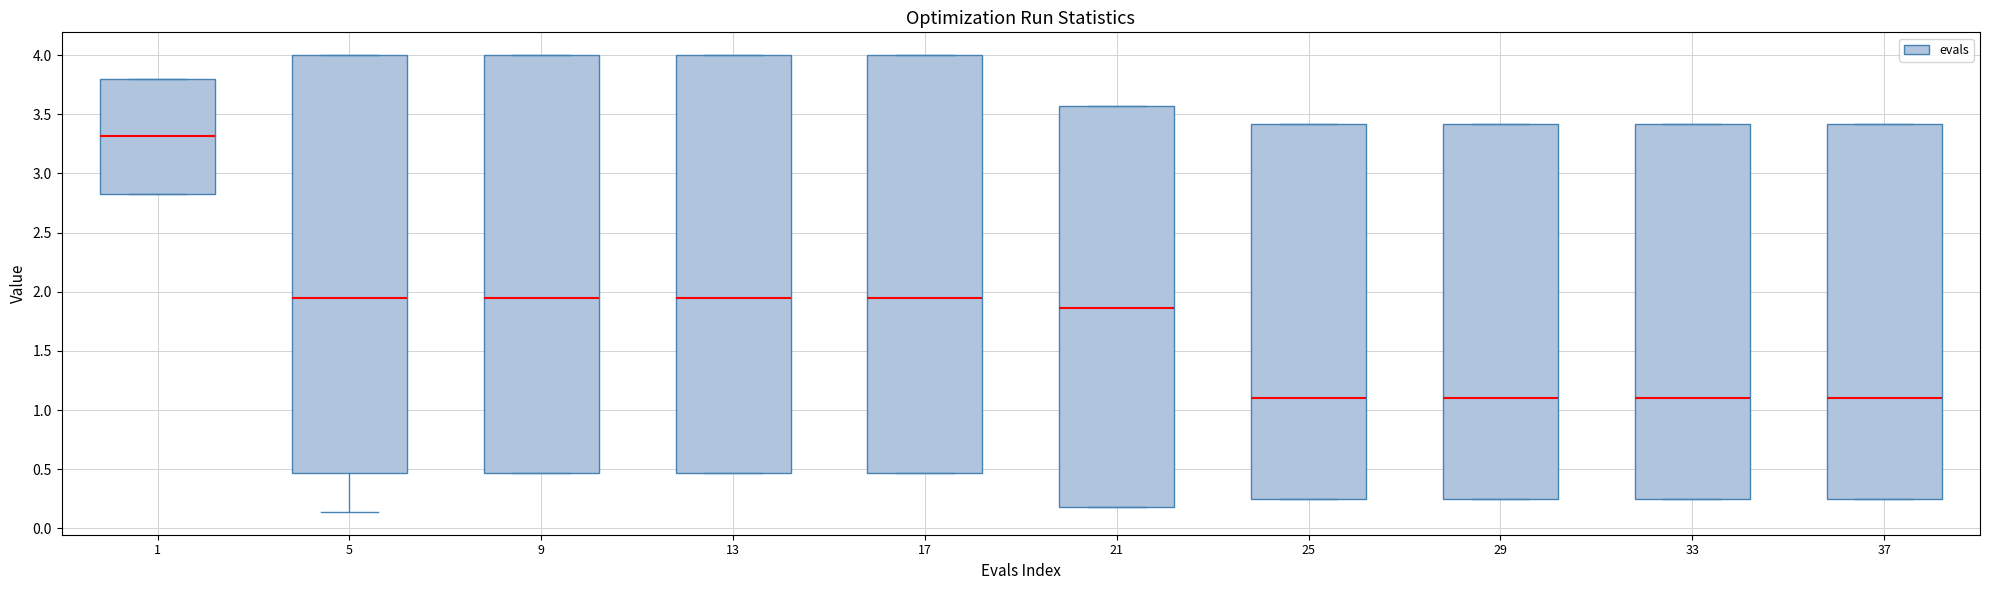

Reading left to right, transcribe this box plot: for each box, give where its median line is, the range the box spans, and where its two whiskers end, as read against the y-axis. The values are not printed on the chart, so give them approximately, as read against the axis.

1: median 3.30, box 2.85 to 3.80, whiskers 2.85 to 3.80
5: median 1.95, box 0.45 to 4.00, whiskers 0.15 to 4.00
9: median 1.95, box 0.45 to 4.00, whiskers 0.45 to 4.00
13: median 1.95, box 0.45 to 4.00, whiskers 0.45 to 4.00
17: median 1.95, box 0.45 to 4.00, whiskers 0.45 to 4.00
21: median 1.85, box 0.20 to 3.55, whiskers 0.20 to 3.55
25: median 1.10, box 0.25 to 3.40, whiskers 0.25 to 3.40
29: median 1.10, box 0.25 to 3.40, whiskers 0.25 to 3.40
33: median 1.10, box 0.25 to 3.40, whiskers 0.25 to 3.40
37: median 1.10, box 0.25 to 3.40, whiskers 0.25 to 3.40